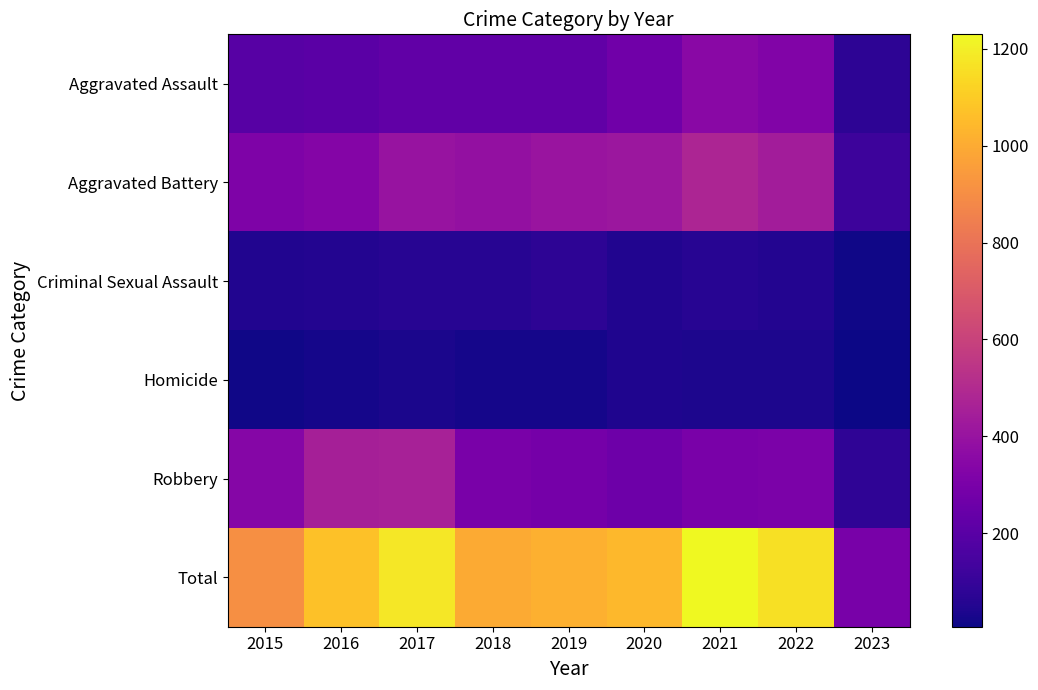

At 2020, list the series in order from smallest to largest.

Homicide, Criminal Sexual Assault, Robbery, Aggravated Assault, Aggravated Battery, Total